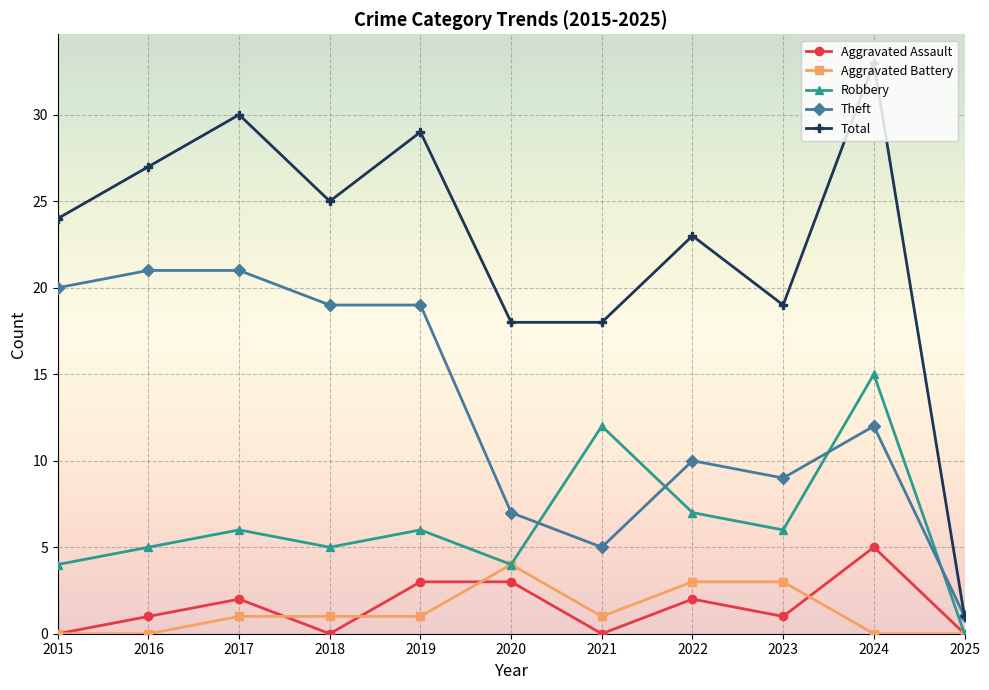

Between 2021 and 2025, which series saw the biggest shift?

Total